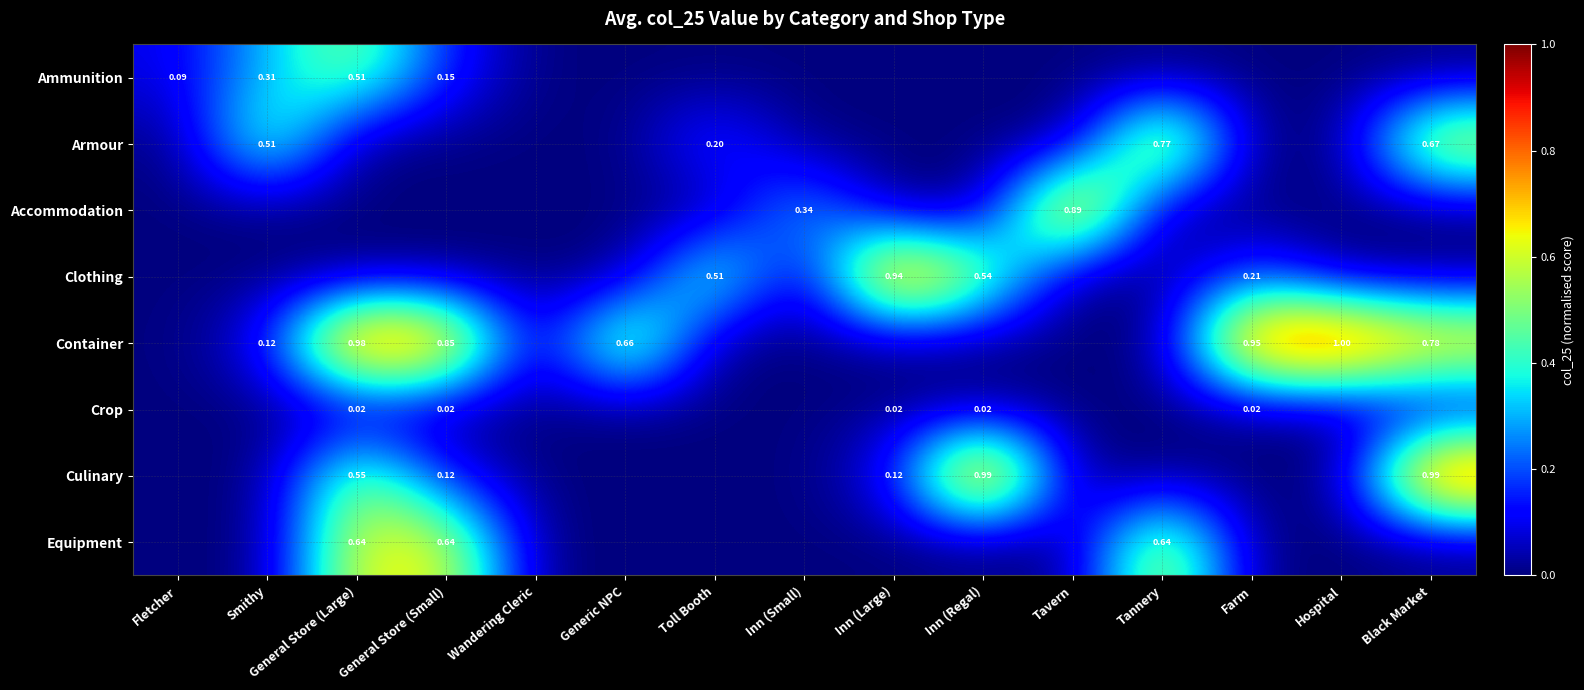

What value does the Culinary series have at Inn (Regal)?

1.0